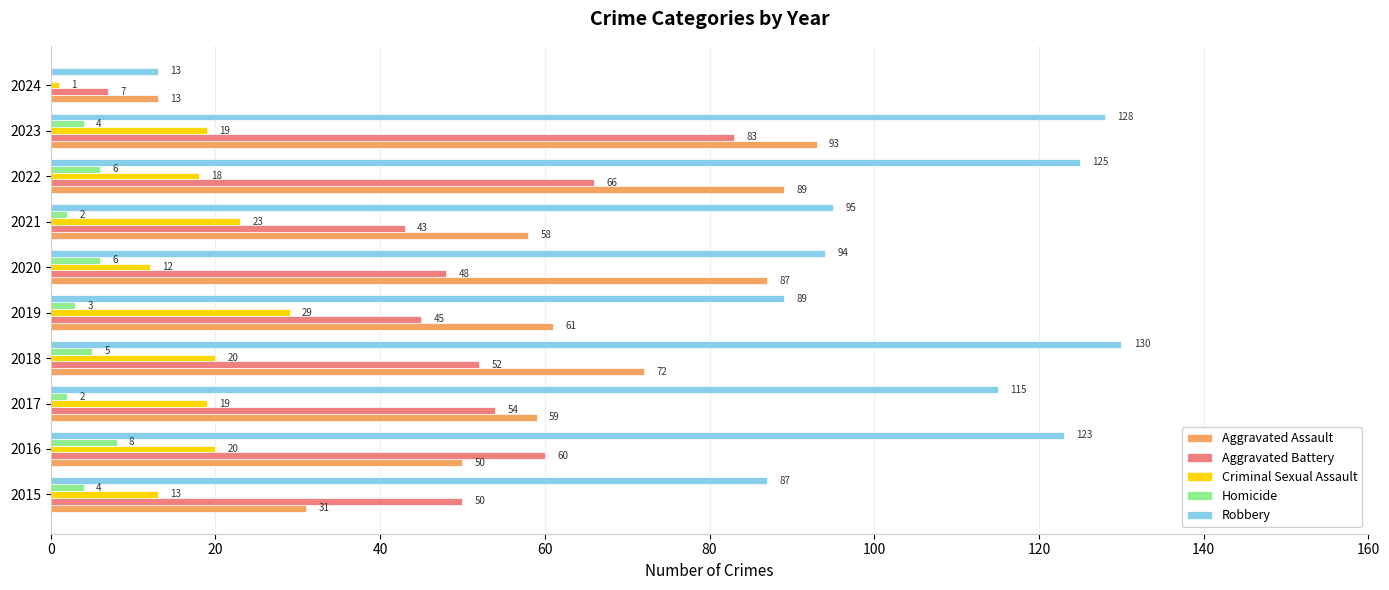

What are all the series names shown in the legend?

Aggravated Assault, Aggravated Battery, Criminal Sexual Assault, Homicide, Robbery